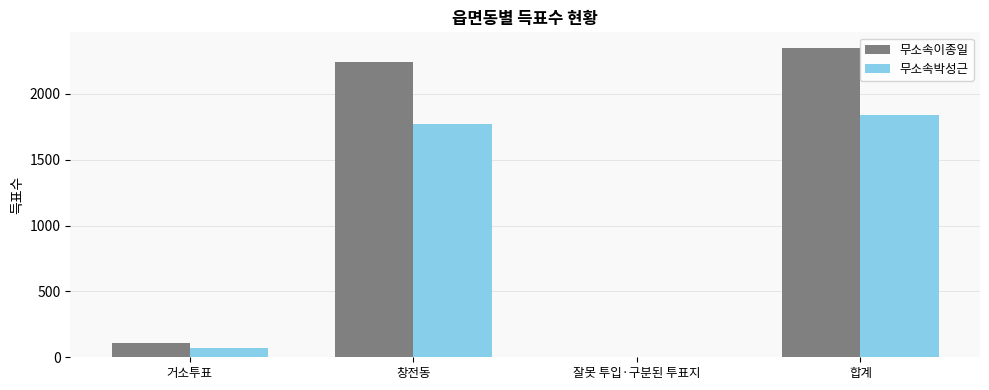

What is the sum of the 무소속이종일 values at 창전동 and 잘못 투입·구분된 투표지?

2242